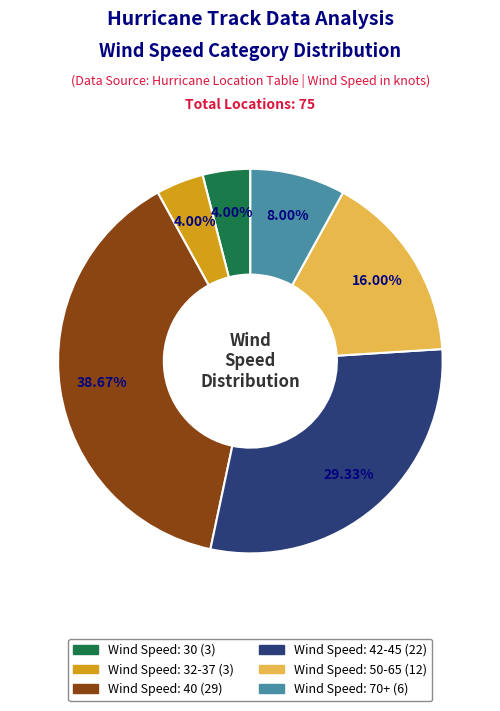

To the nearest percent, what is the difference between the largest and smallest slice percentages?

35%